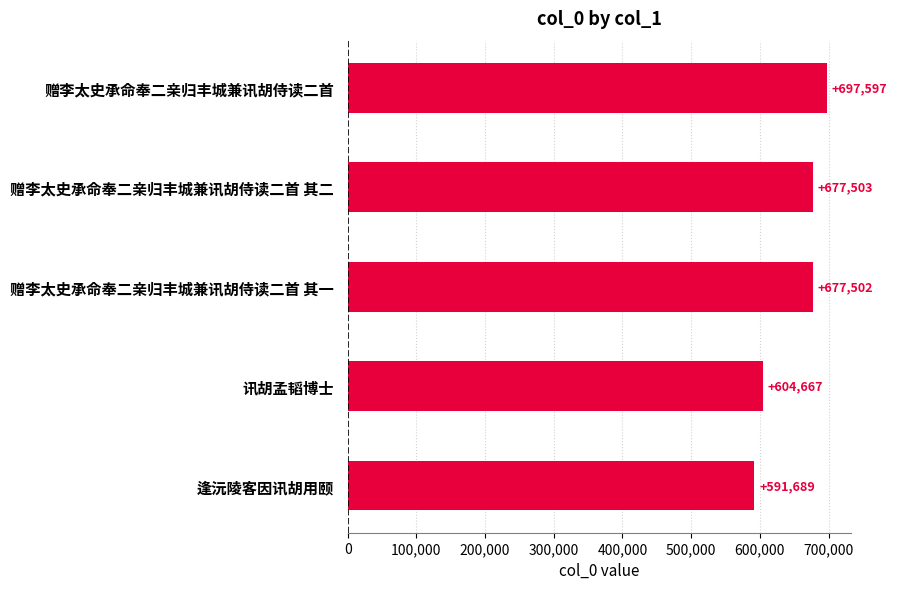

At which label is the value closest to 644643?

赠李太史承命奉二亲归丰城兼讯胡侍读二首 其一